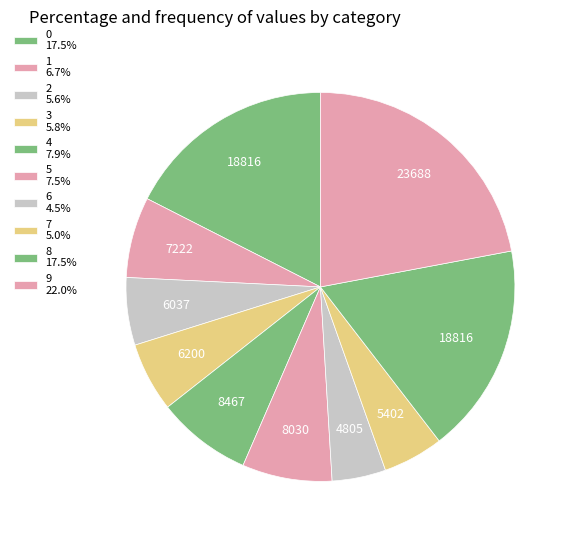

How many segments does this pie chart have?

10